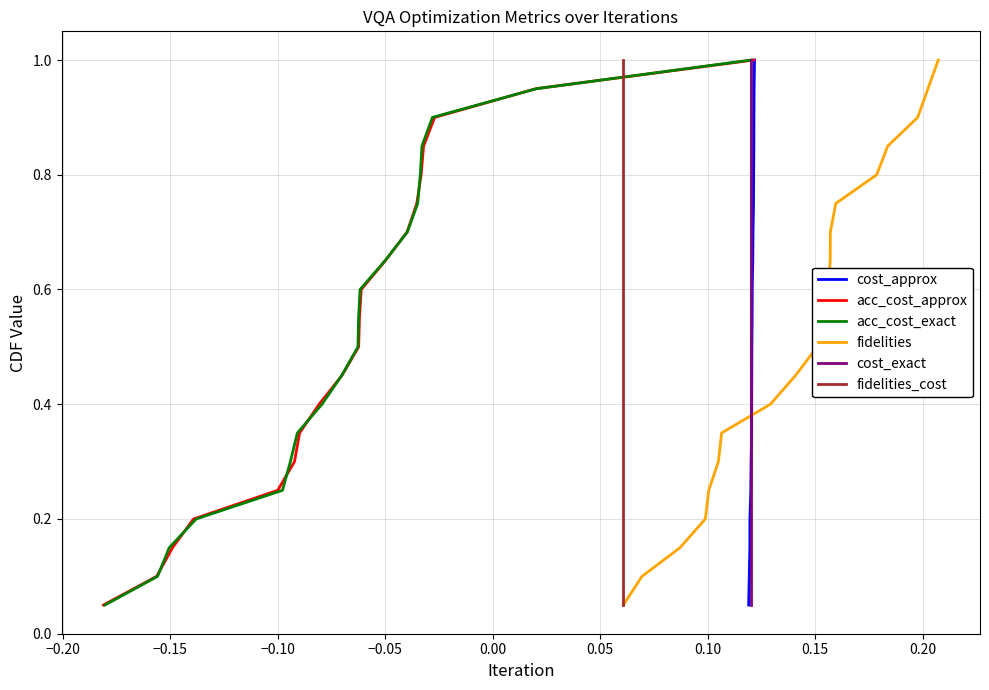

What is the difference between the maximum and minimum values in the fidelities_cost series?

0.9